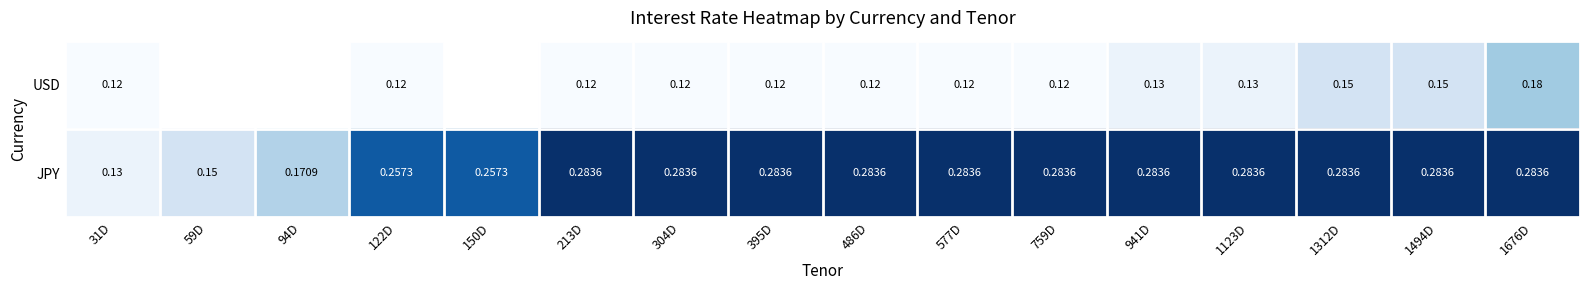

At which category does the chart reach its minimum across all series?

31D